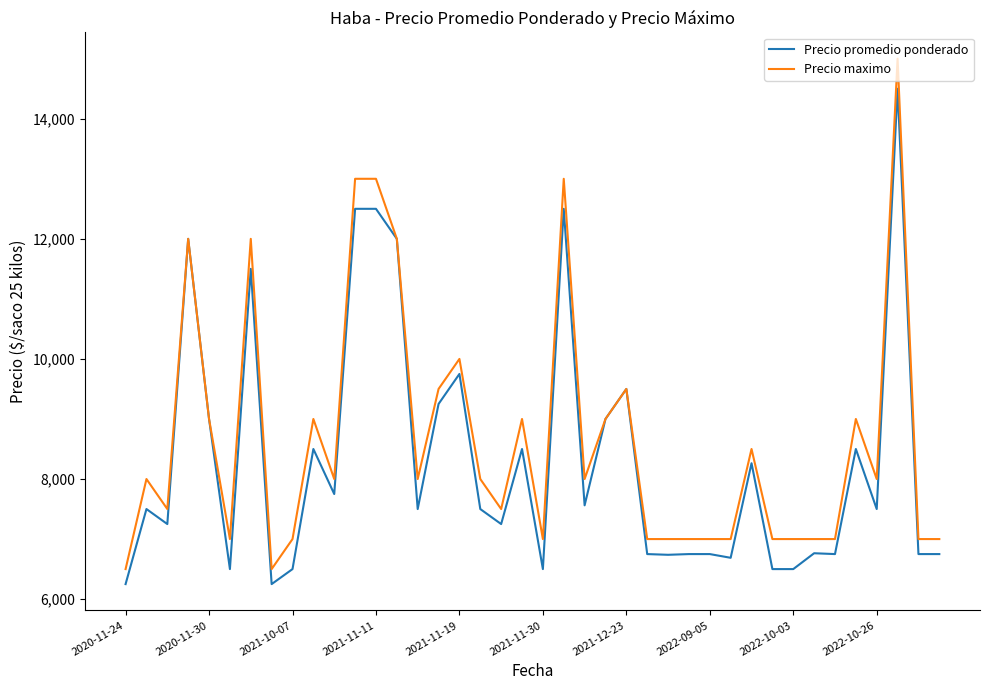

List the series in order of their peak value, lowest first.

Precio promedio ponderado, Precio maximo